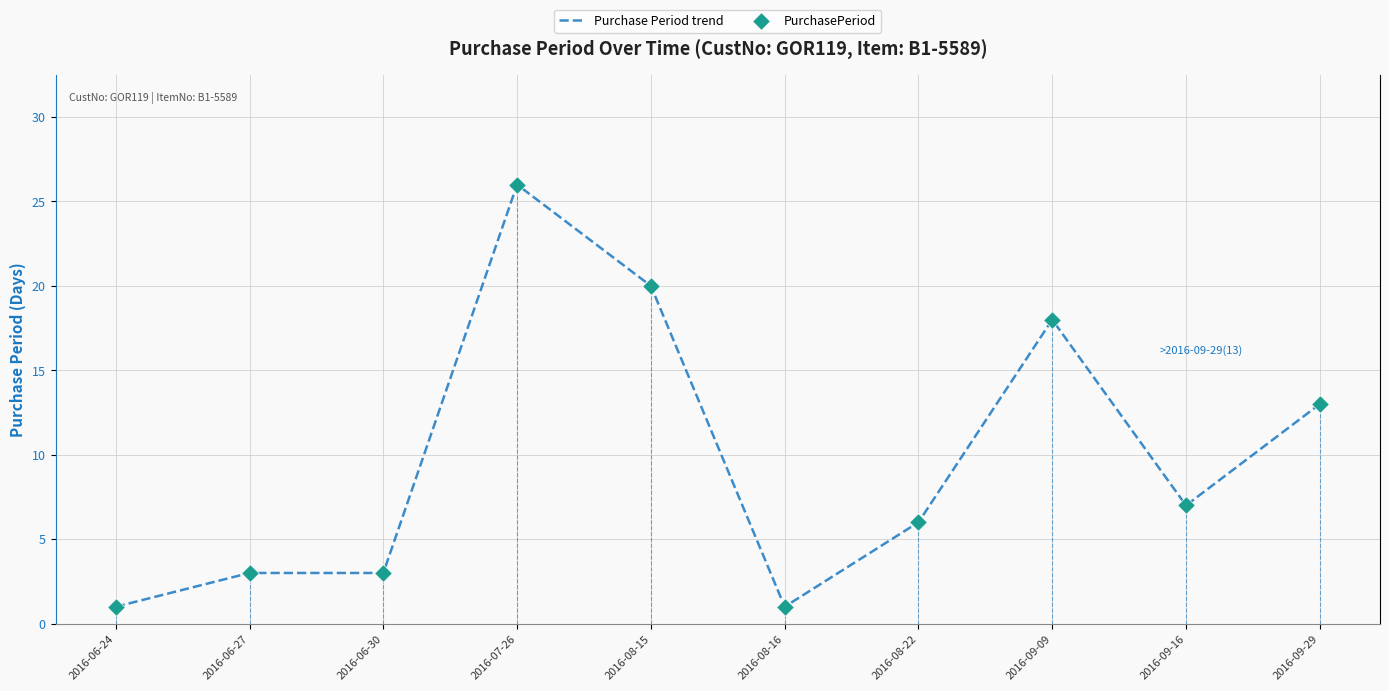

At which category is the sum across all series the highest?

2016-07-26